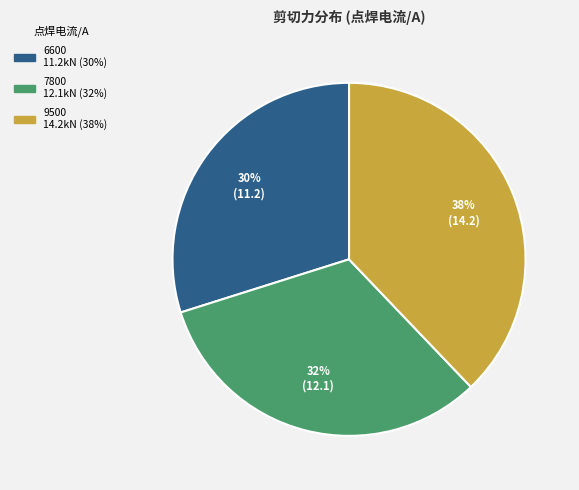

Rank the categories by value from lowest to highest.

6600, 7800, 9500